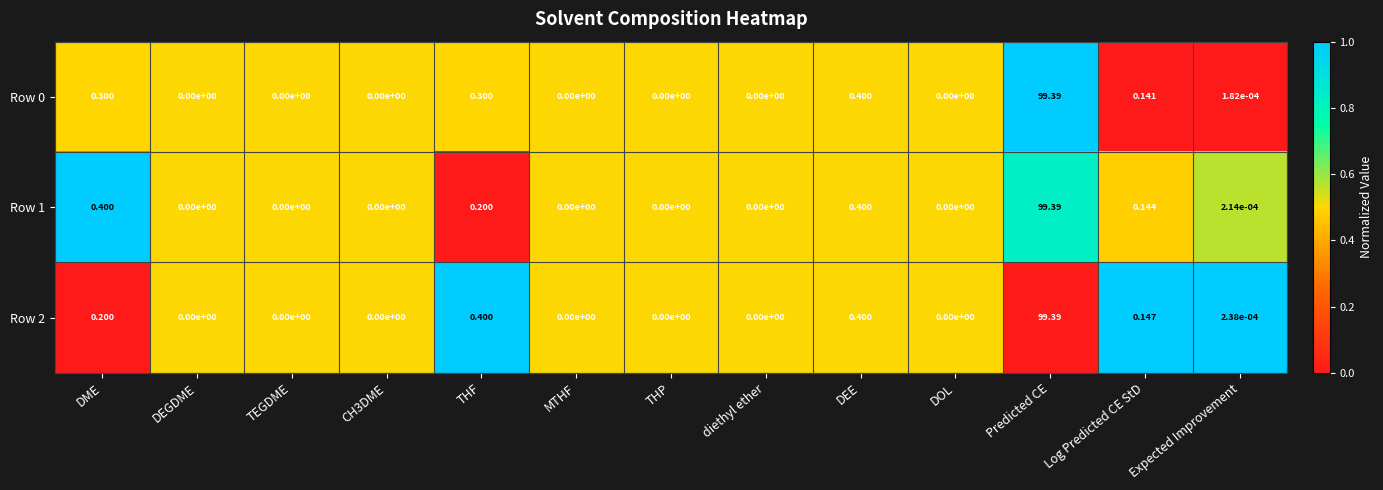

How many values in the Row 2 series exceed 0?

6